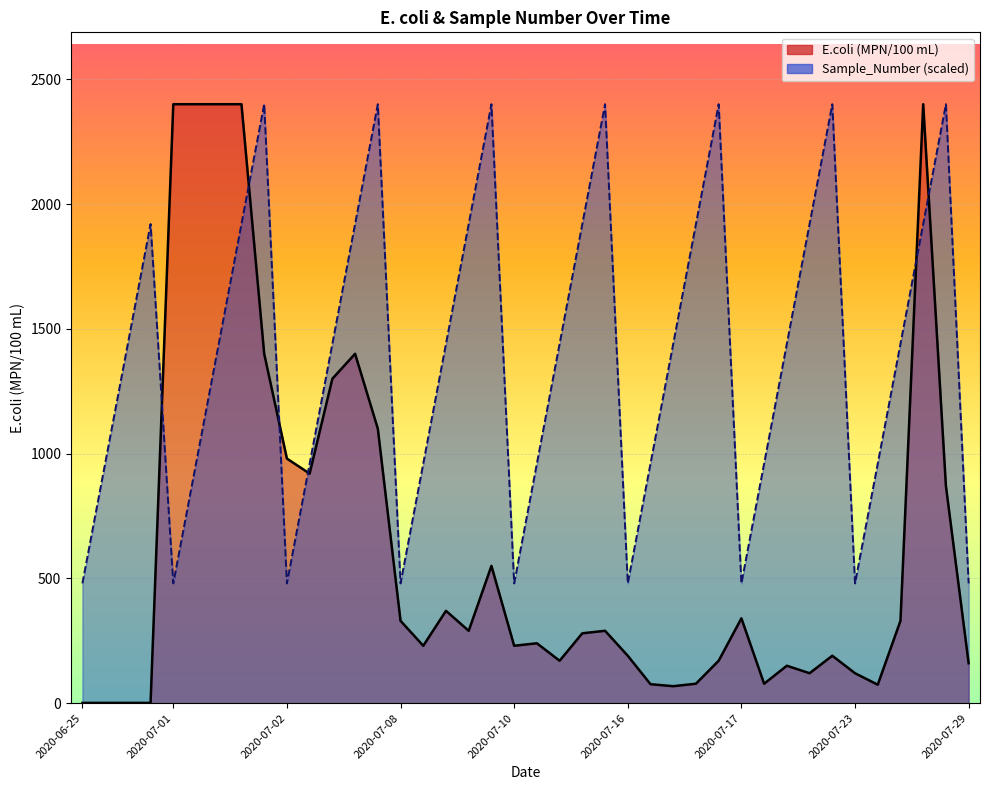

Does the chart display data point markers on the line(s)?

No